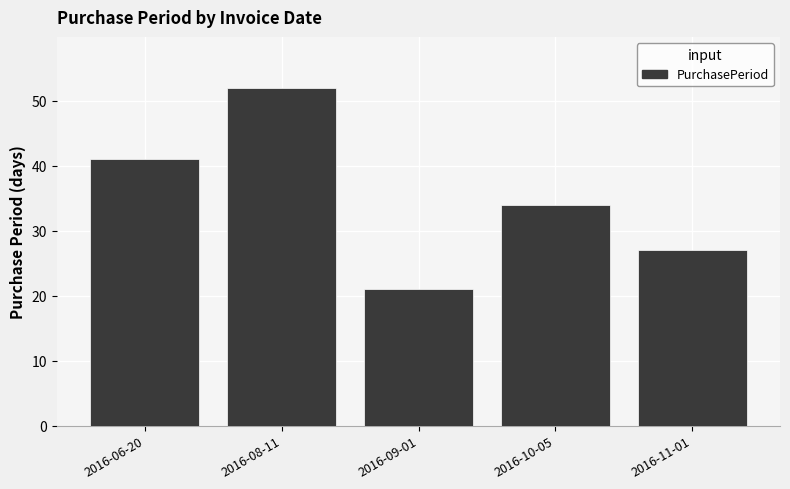

What is the label of the 3rd bar from the left?

2016-09-01